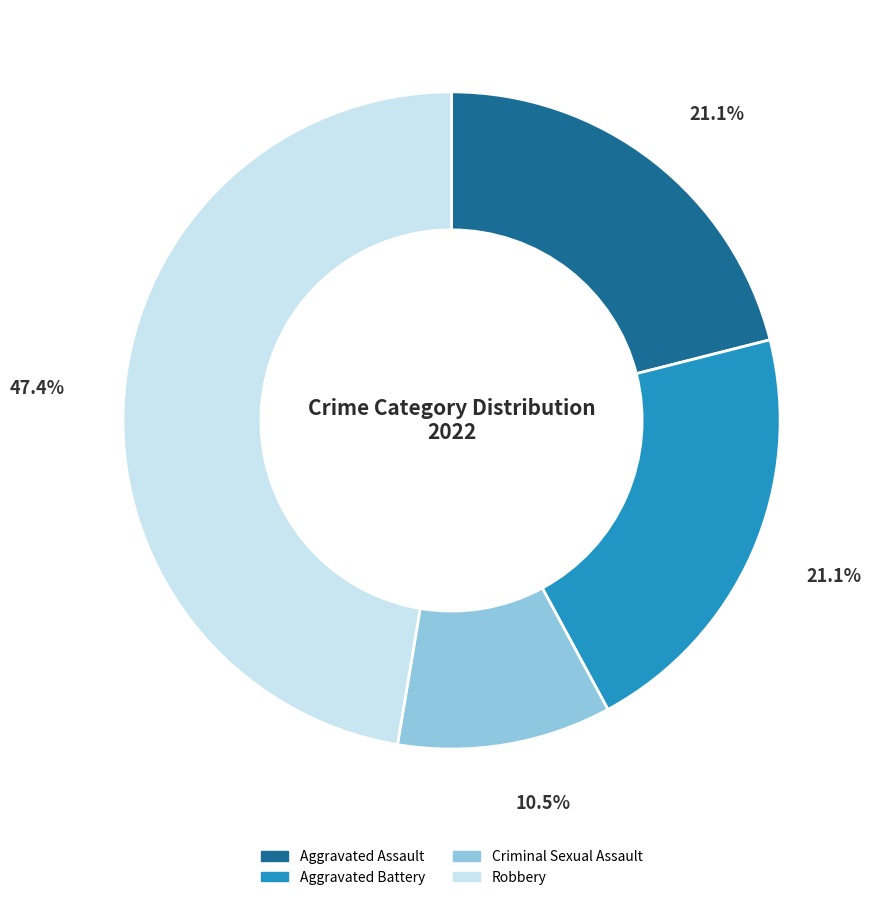

True or false: Robbery accounts for 47% of the total.

True